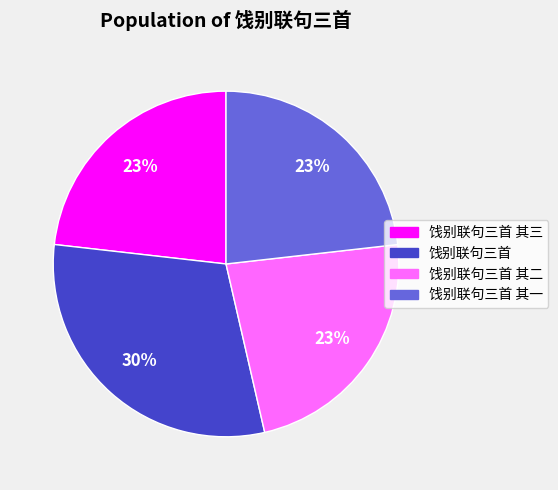

To the nearest percent, what is the difference between the largest and smallest slice percentages?

7%